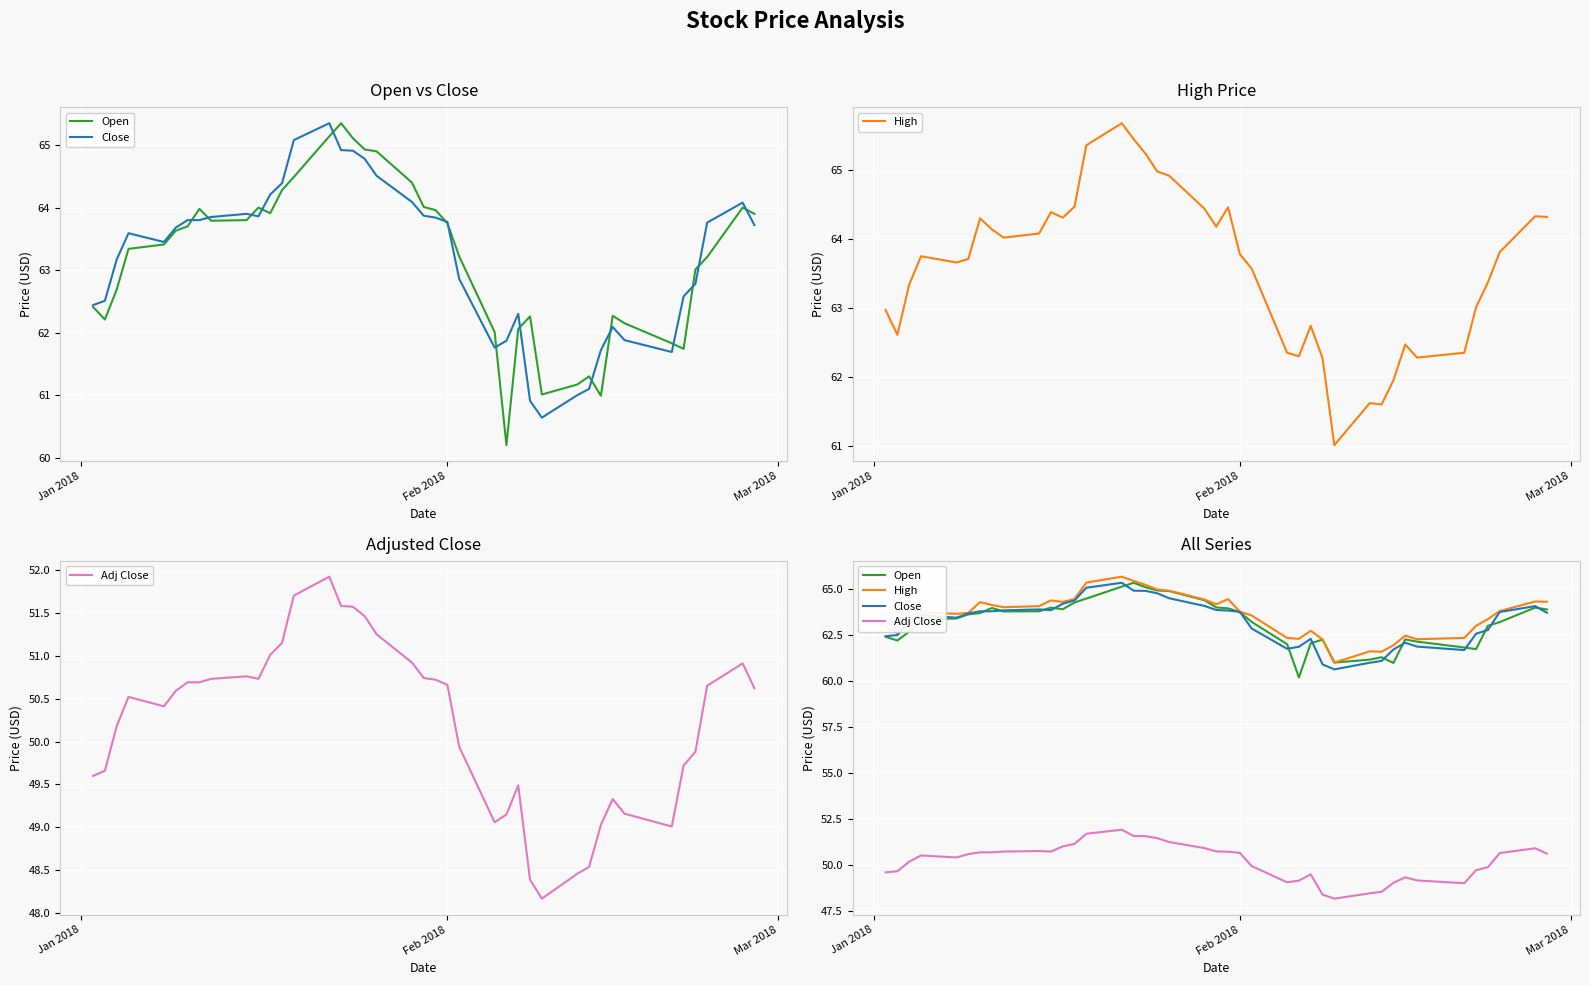

How many lines are shown in the chart?

4